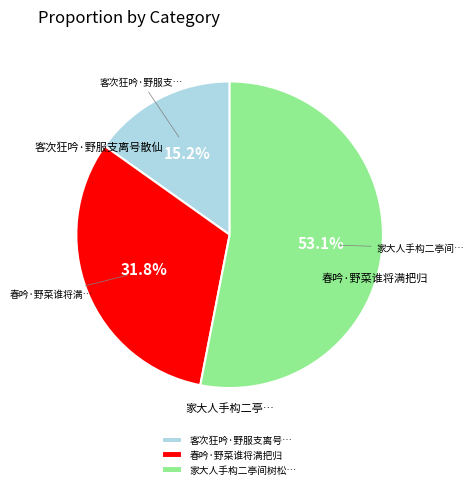

How much of the chart is everything except 客次狂吟·野服支离号…?

84.8%